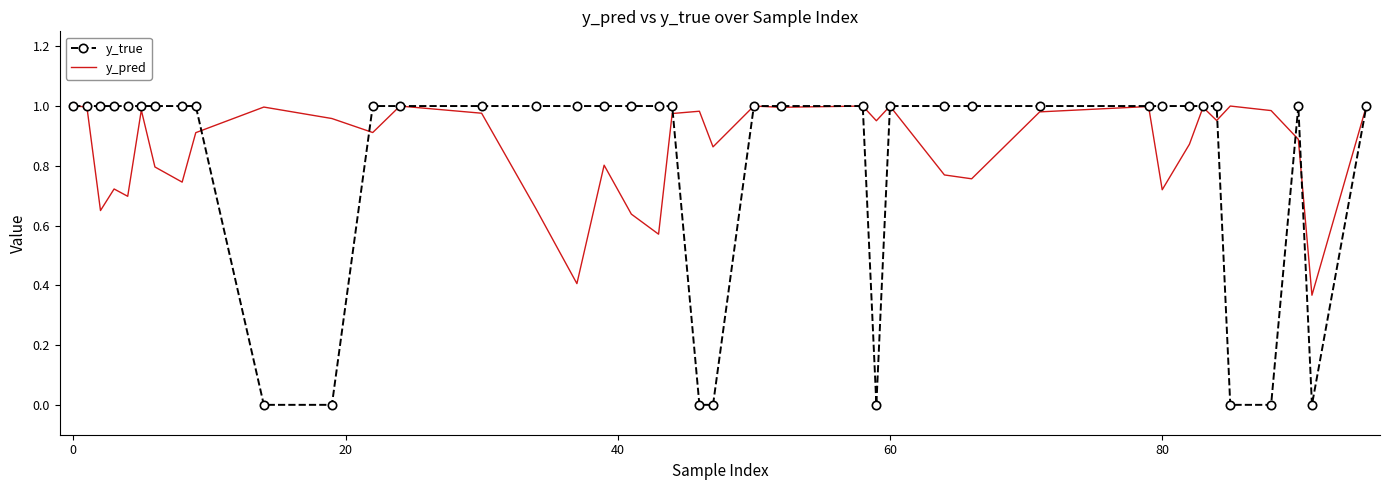

List the series in order of their overall mean, highest first.

y_pred, y_true